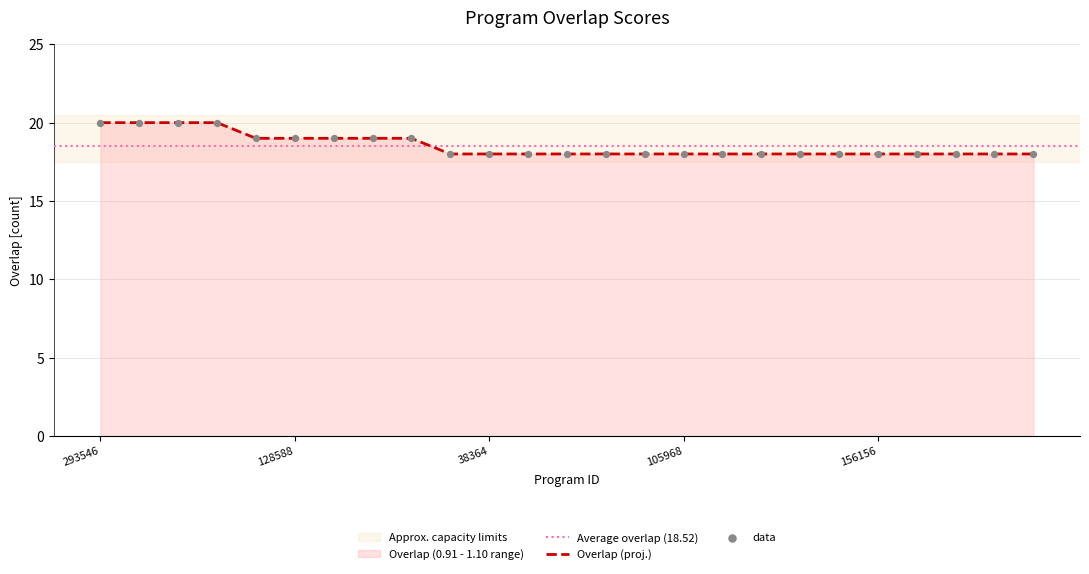

What is the change in value from 234429 to 109117?

-1